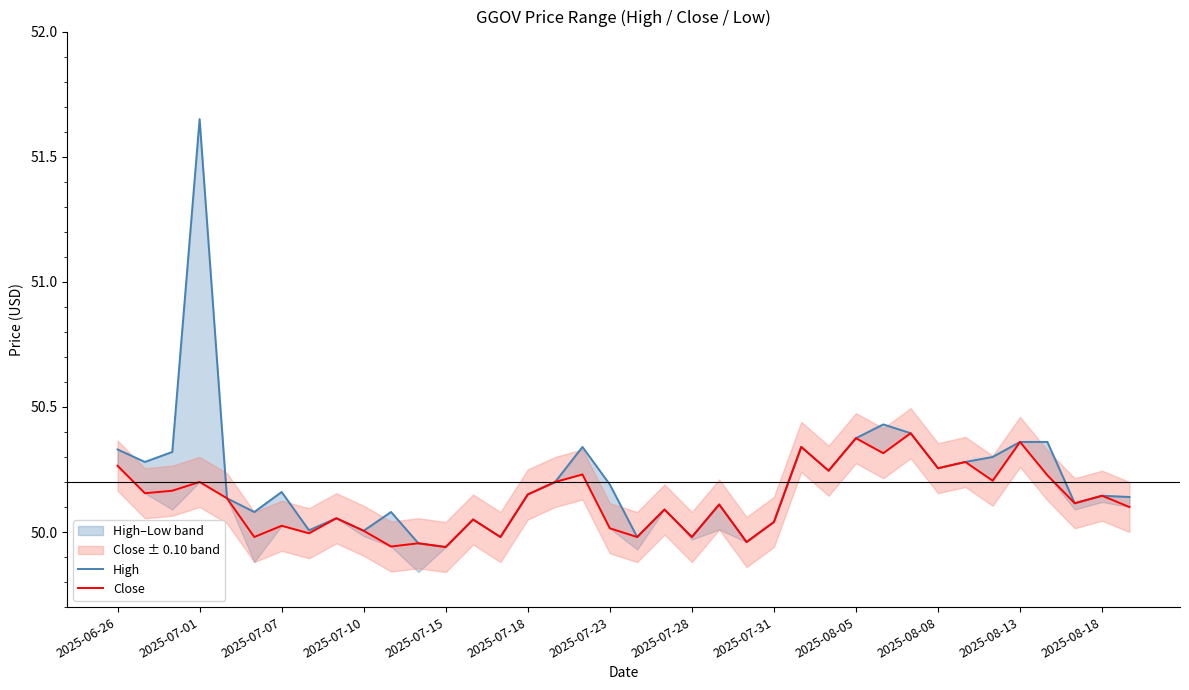

Is it true that Close equals 80.0 at 2025-07-10?

False